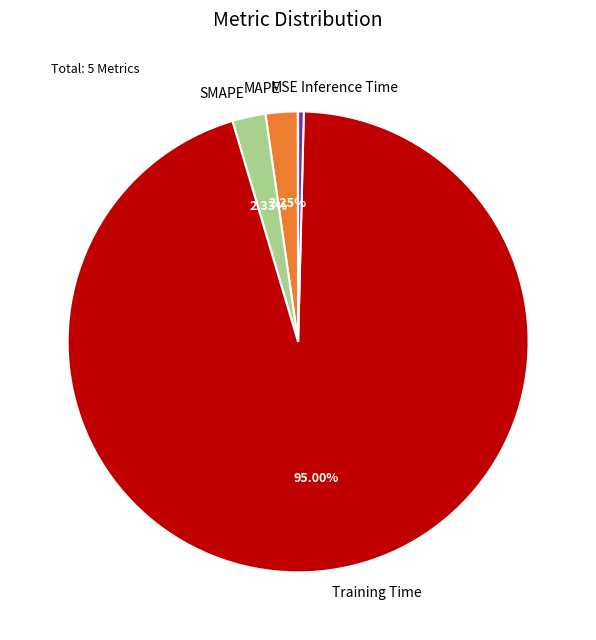

Is there a majority slice in this chart?

Yes